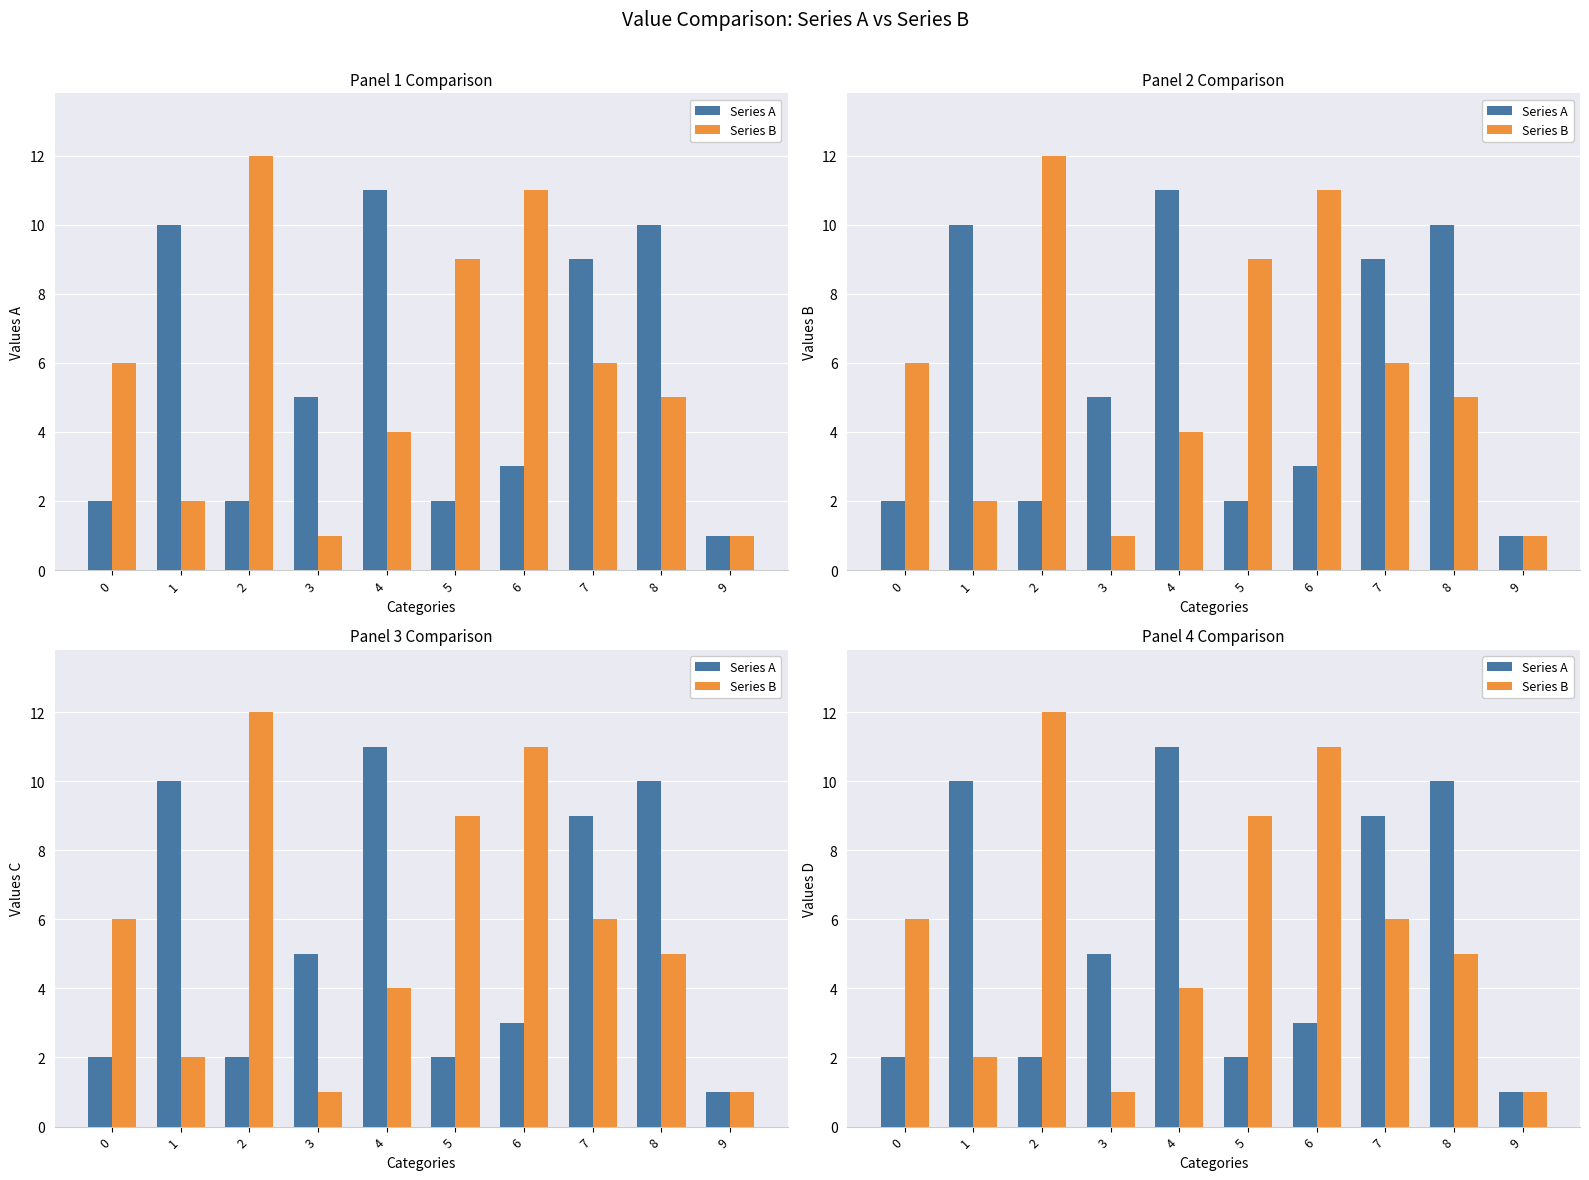

What is the value of the Series B bar at the 4th from the left?

1